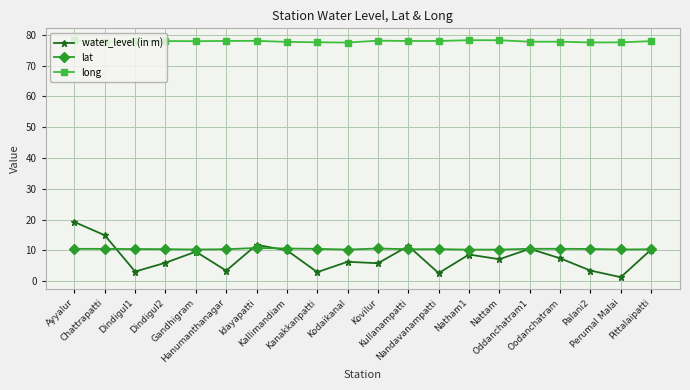

What is the value of the water_level (in m) point at the 6th from the left?

3.4